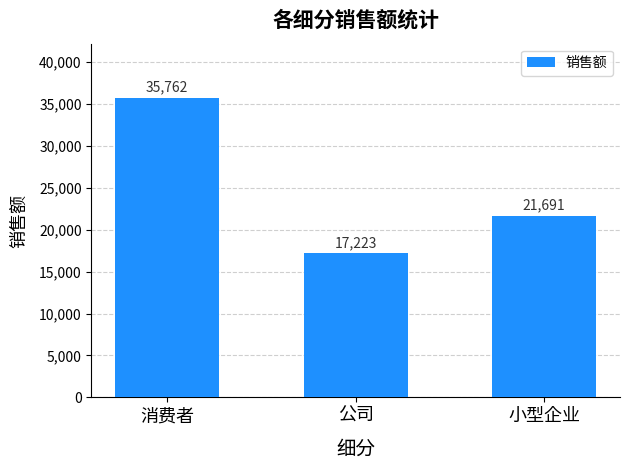

Between 消费者 and 公司, which is larger?

消费者